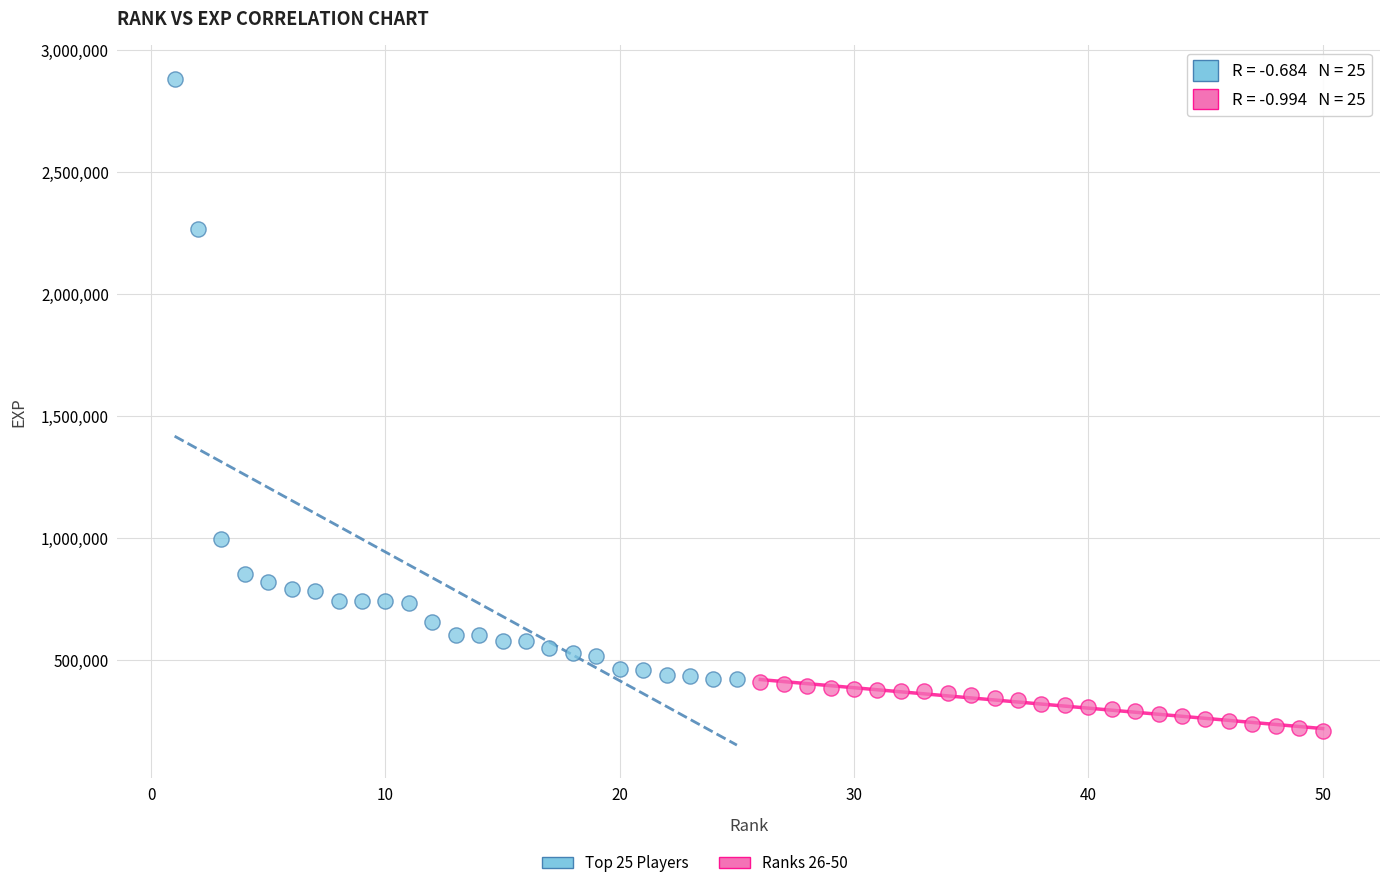

Which series has the largest Y range (max minus min)?

Top 25 Players